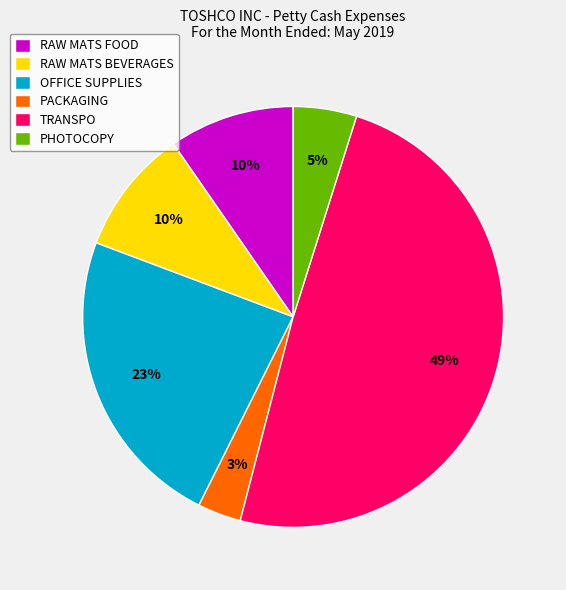

Is there any slice that represents more than half of the pie?

No